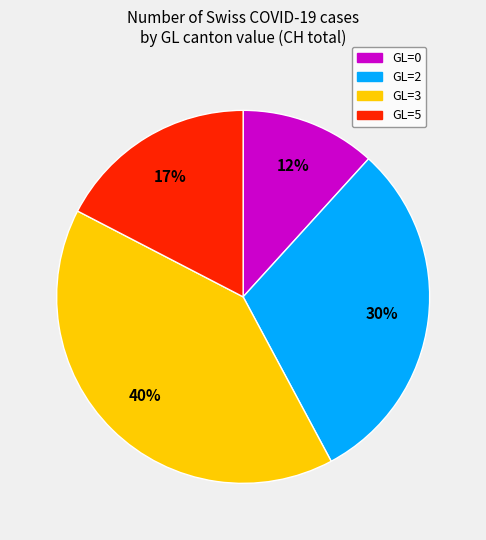

Does any single category account for the majority?

No